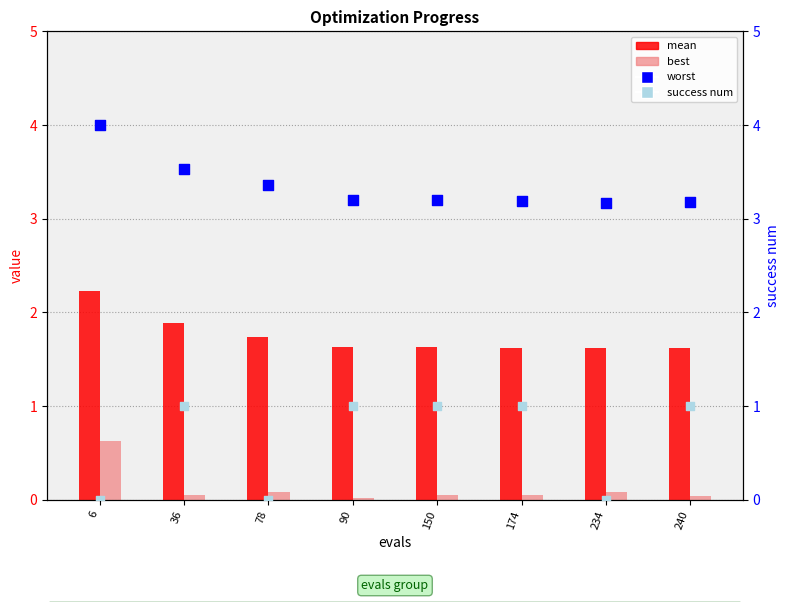

What is the total value across all series at 240?

5.8